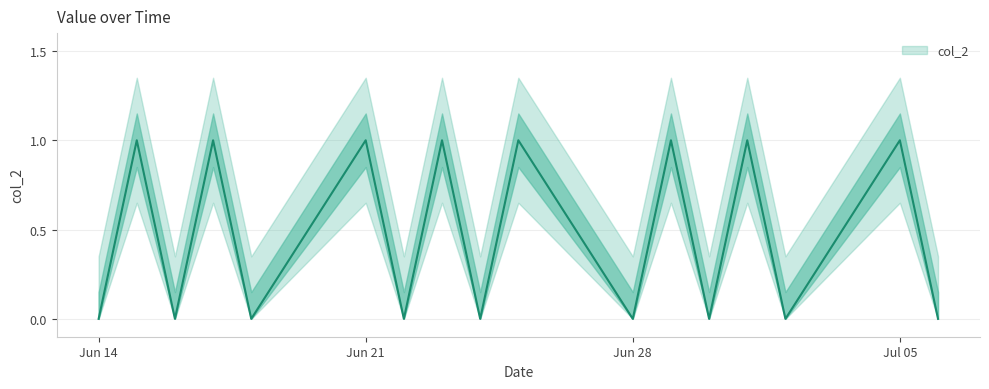

The chart shows a value of 1 at 2021-06-25. True or false?

True